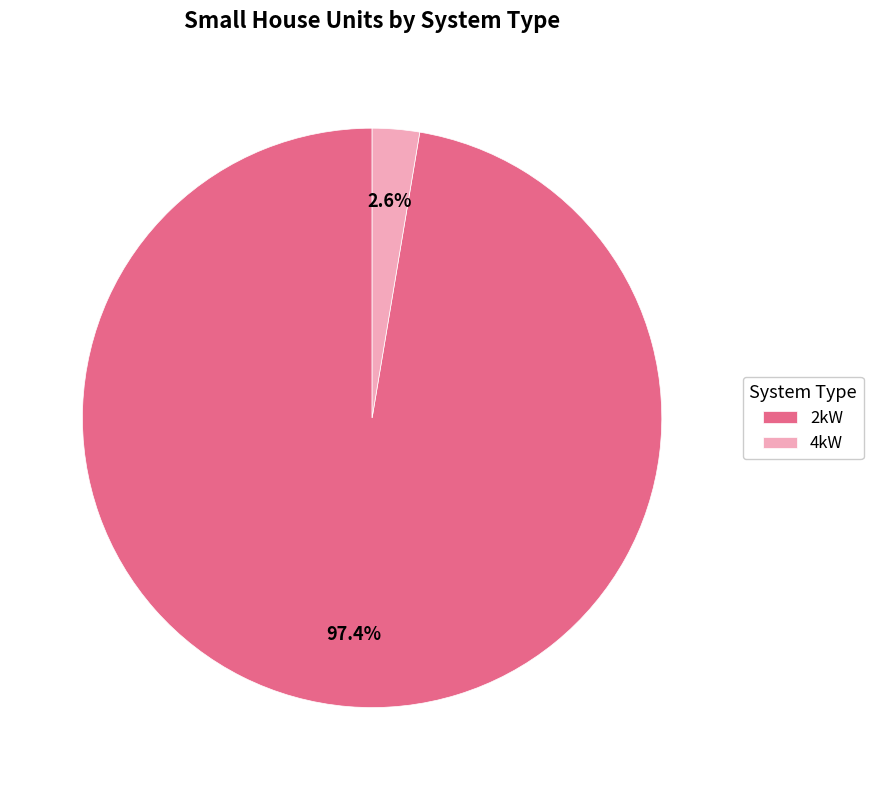

Rank the categories by value from highest to lowest.

2kW, 4kW